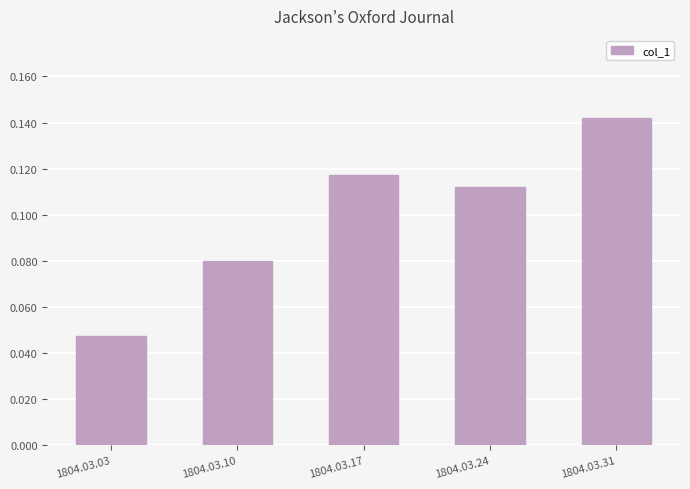

How many bars are there in total?

5